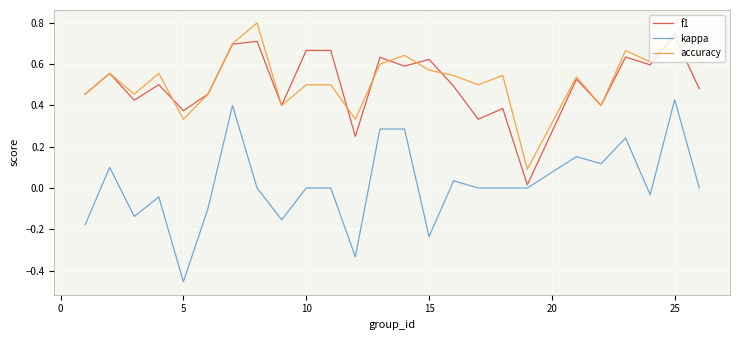

List the series in order of their peak value, highest first.

accuracy, f1, kappa